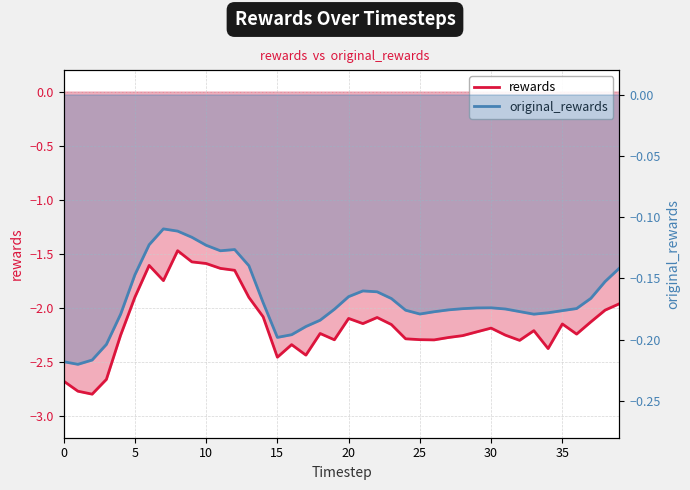

What are all the series names shown in the legend?

rewards, original_rewards